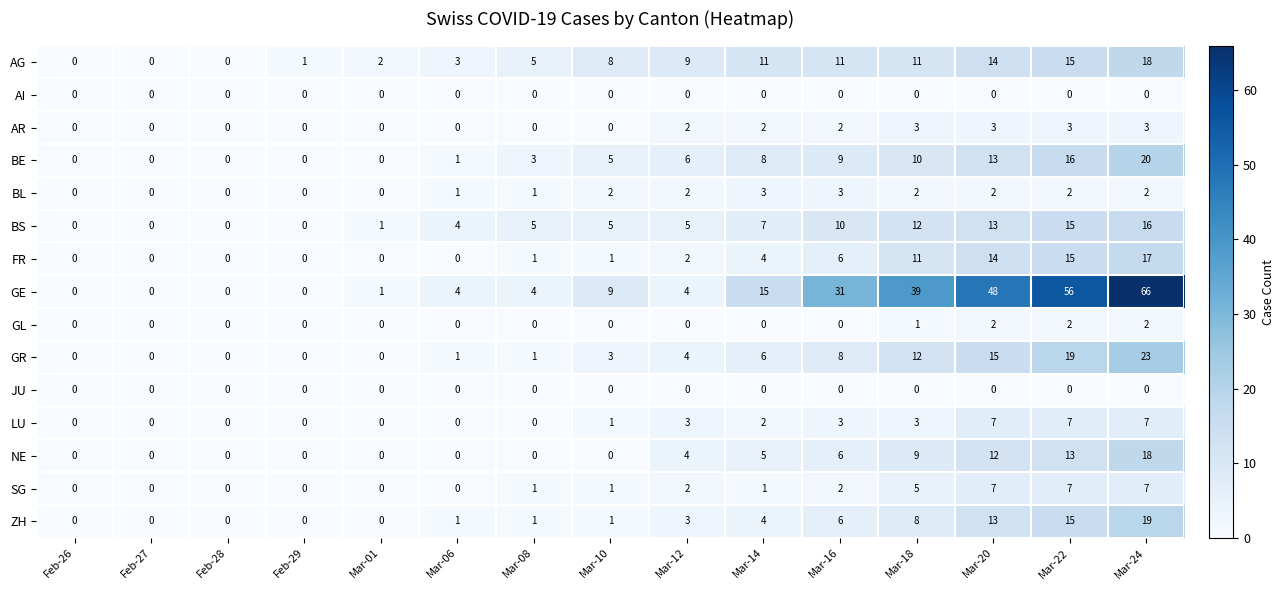

What is the difference between the maximum and minimum values in the LU series?

7